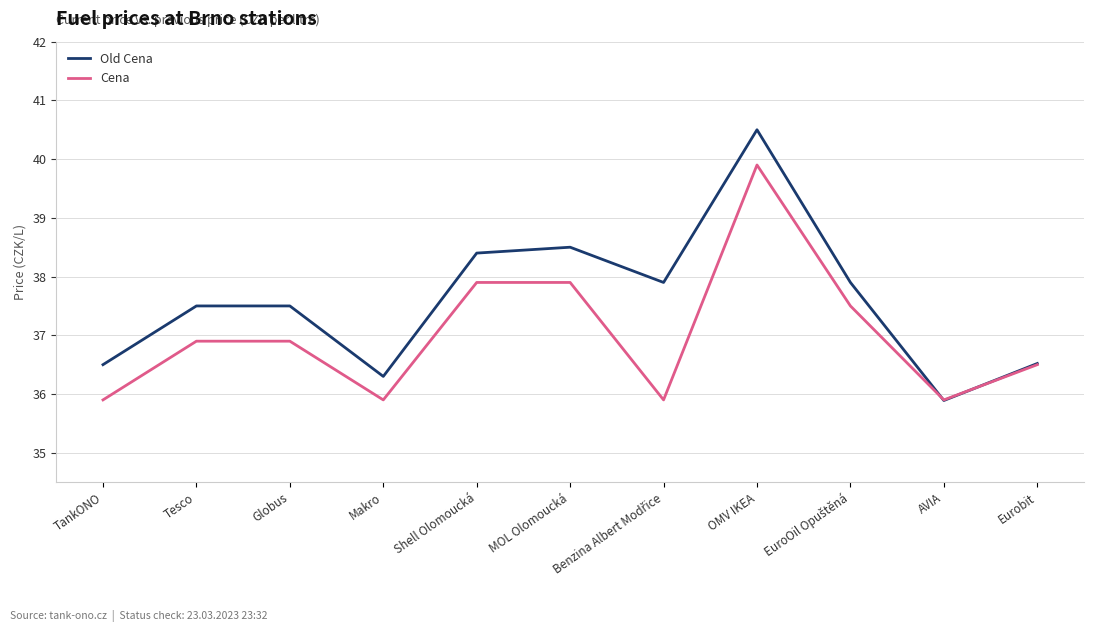

What is the difference between the maximum and minimum values in the Cena series?

4.0